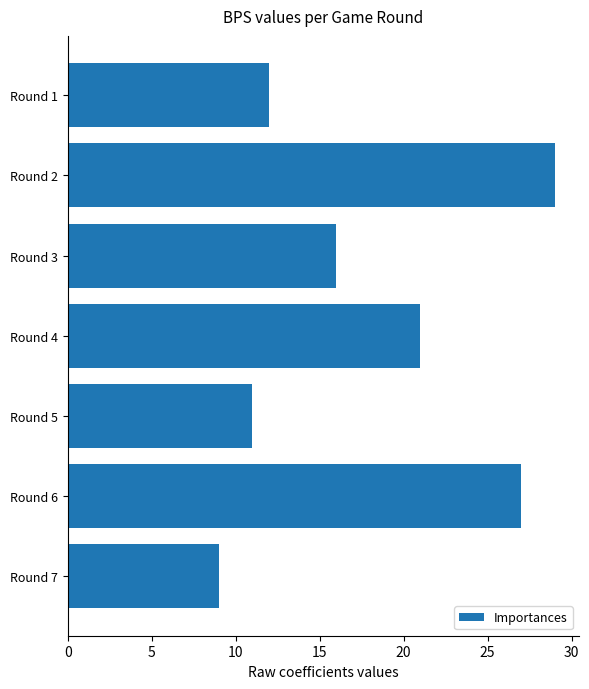

What is the difference between the maximum and minimum values?

20